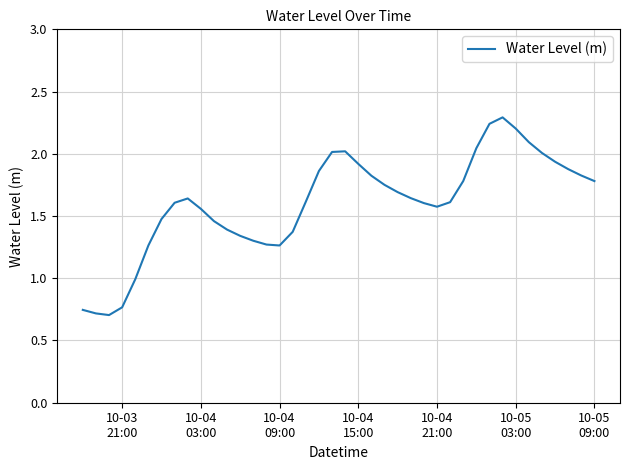

How many lines are shown in the chart?

1